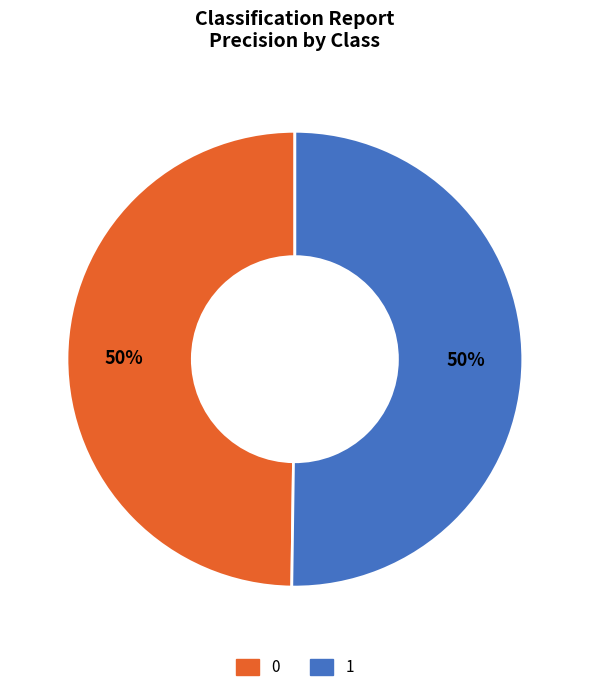

Do 0 and 1 together represent more than half of the pie?

Yes